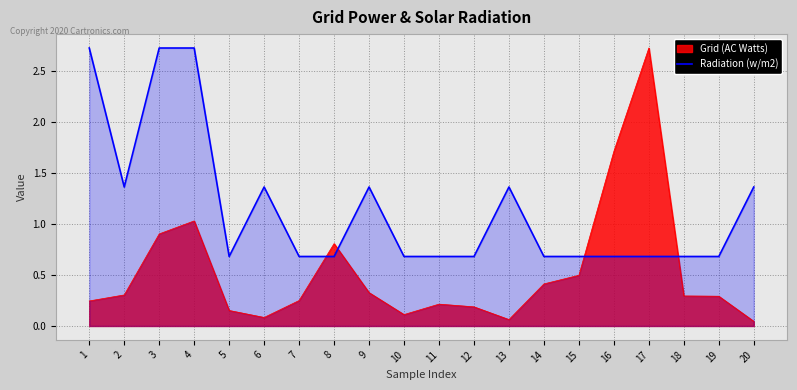

What is the maximum value for Radiation (w/m2)?

2.7